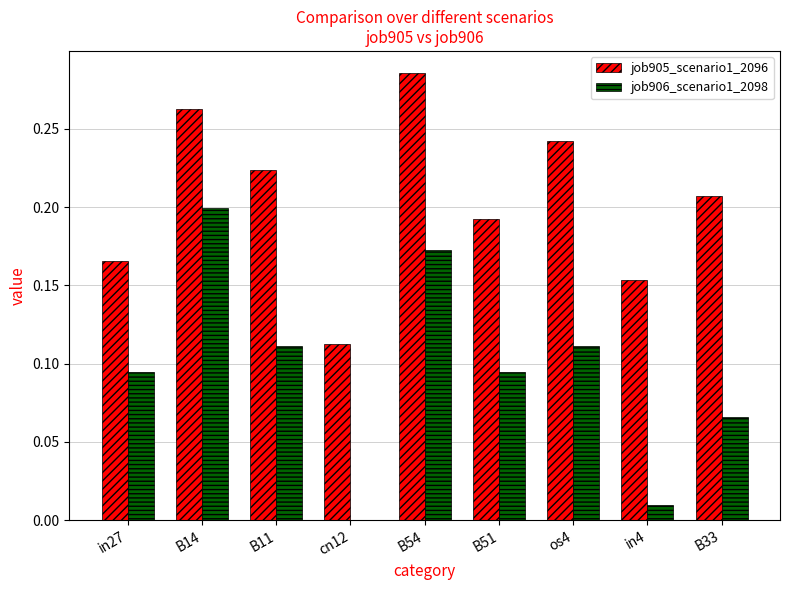

What is the sum of the job905_scenario1_2096 values at B54 and B14?

0.5